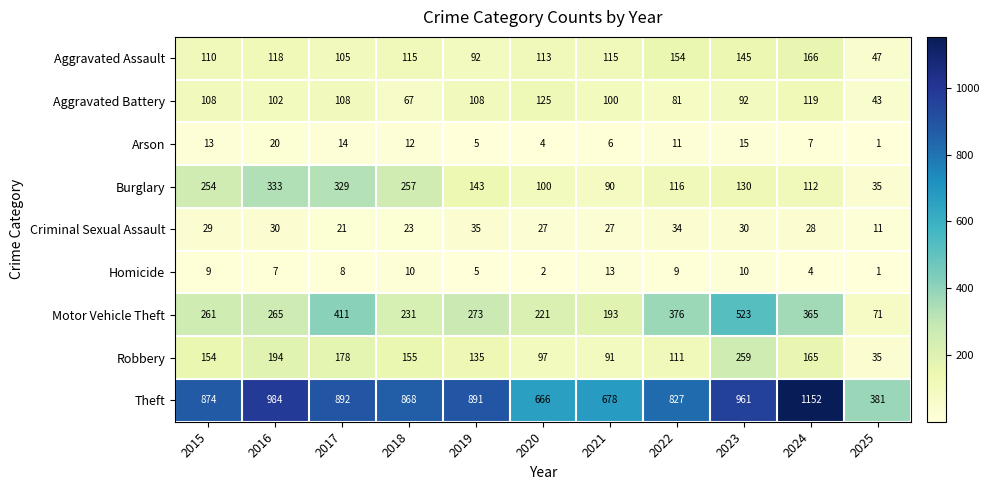

True or false: Motor Vehicle Theft has a value of 193 at 2021.

True